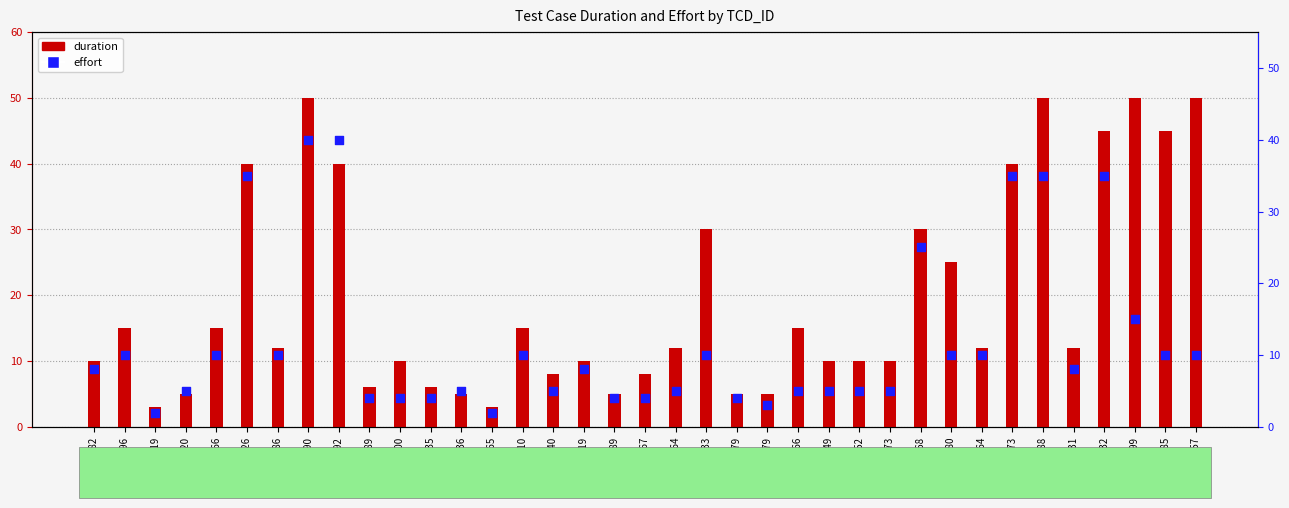

Which series has the largest total across all categories?

duration